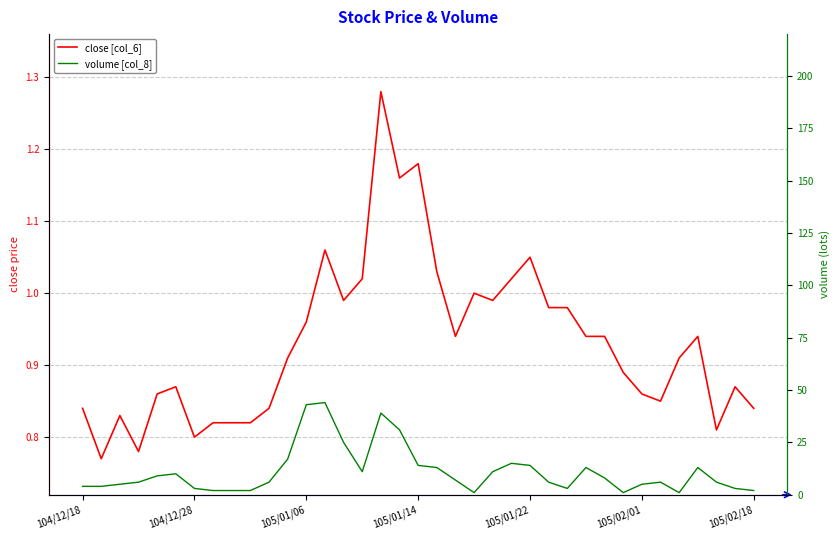

What is the maximum value shown in the chart?

44.0